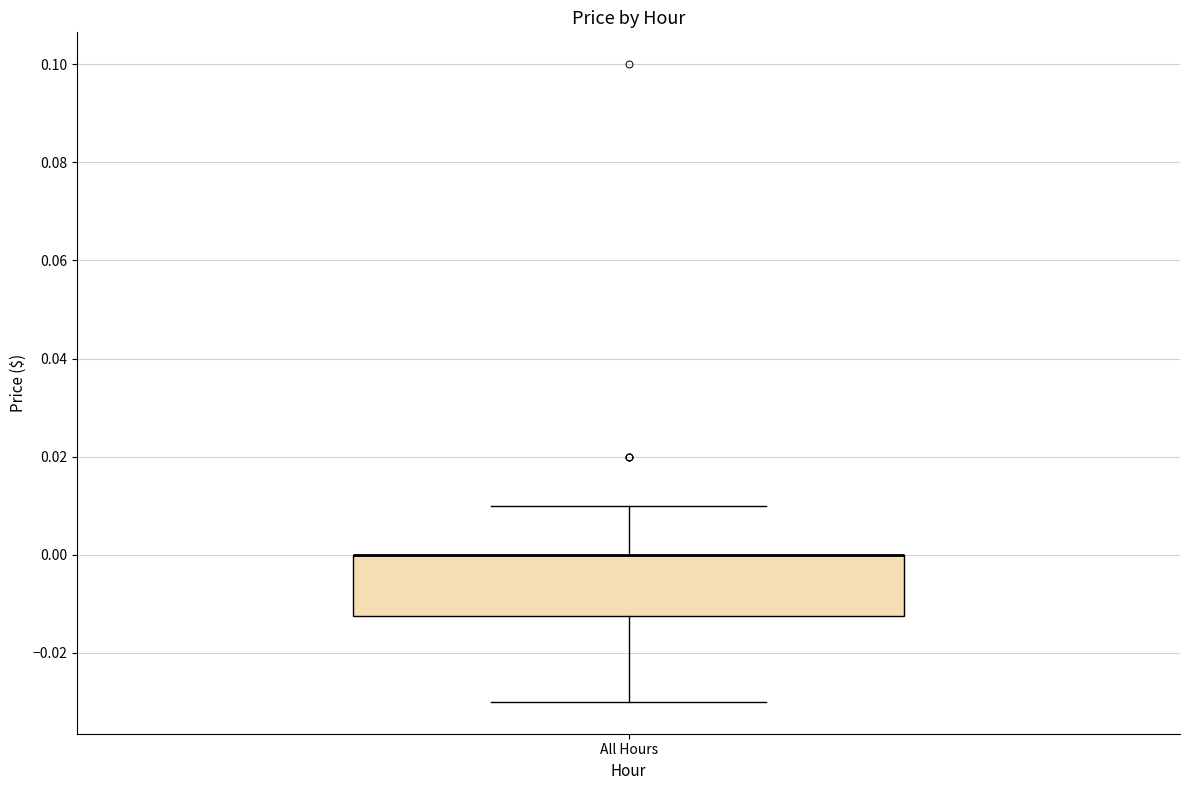

Read this box plot against the y-axis: the position of the median line, the range covered by the box, and the ends of both whiskers. The values are not printed on the chart, so give them approximately, as read against the axis.

median 0.000 (drawn on the box's upper edge), box -0.012 to 0.000, whiskers -0.030 to 0.010